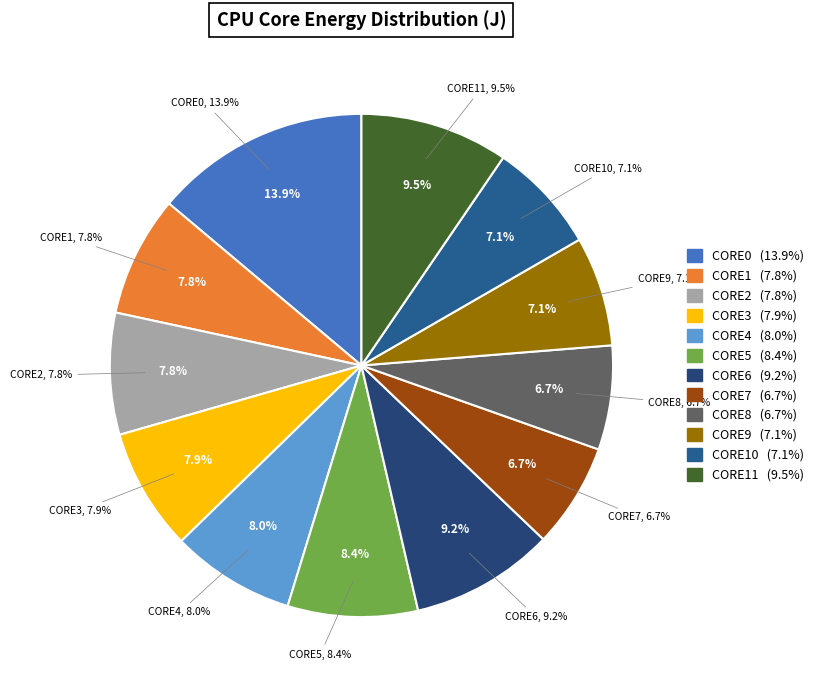

To the nearest percent, what is the combined percentage of CORE4 and CORE3?

16%